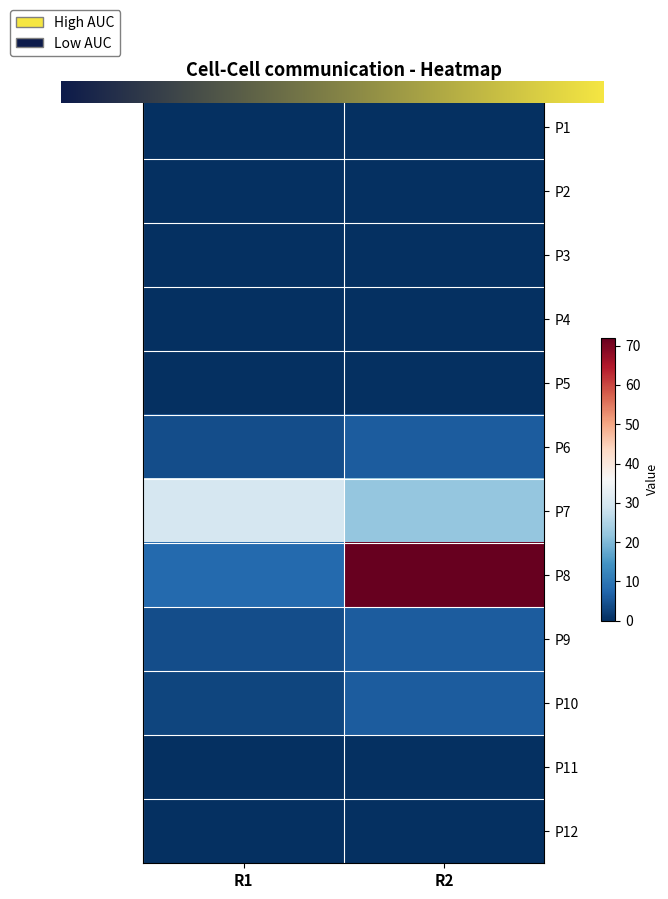

Reading left to right, extract all data points from this chart.

P1: 0	0
P2: 0	0
P3: 0	0
P4: 0	0
P5: 0	0
P6: 4	6
P7: 30	22
P8: 8	72
P9: 4	6
P10: 3	6
P11: 0	0
P12: 0	0